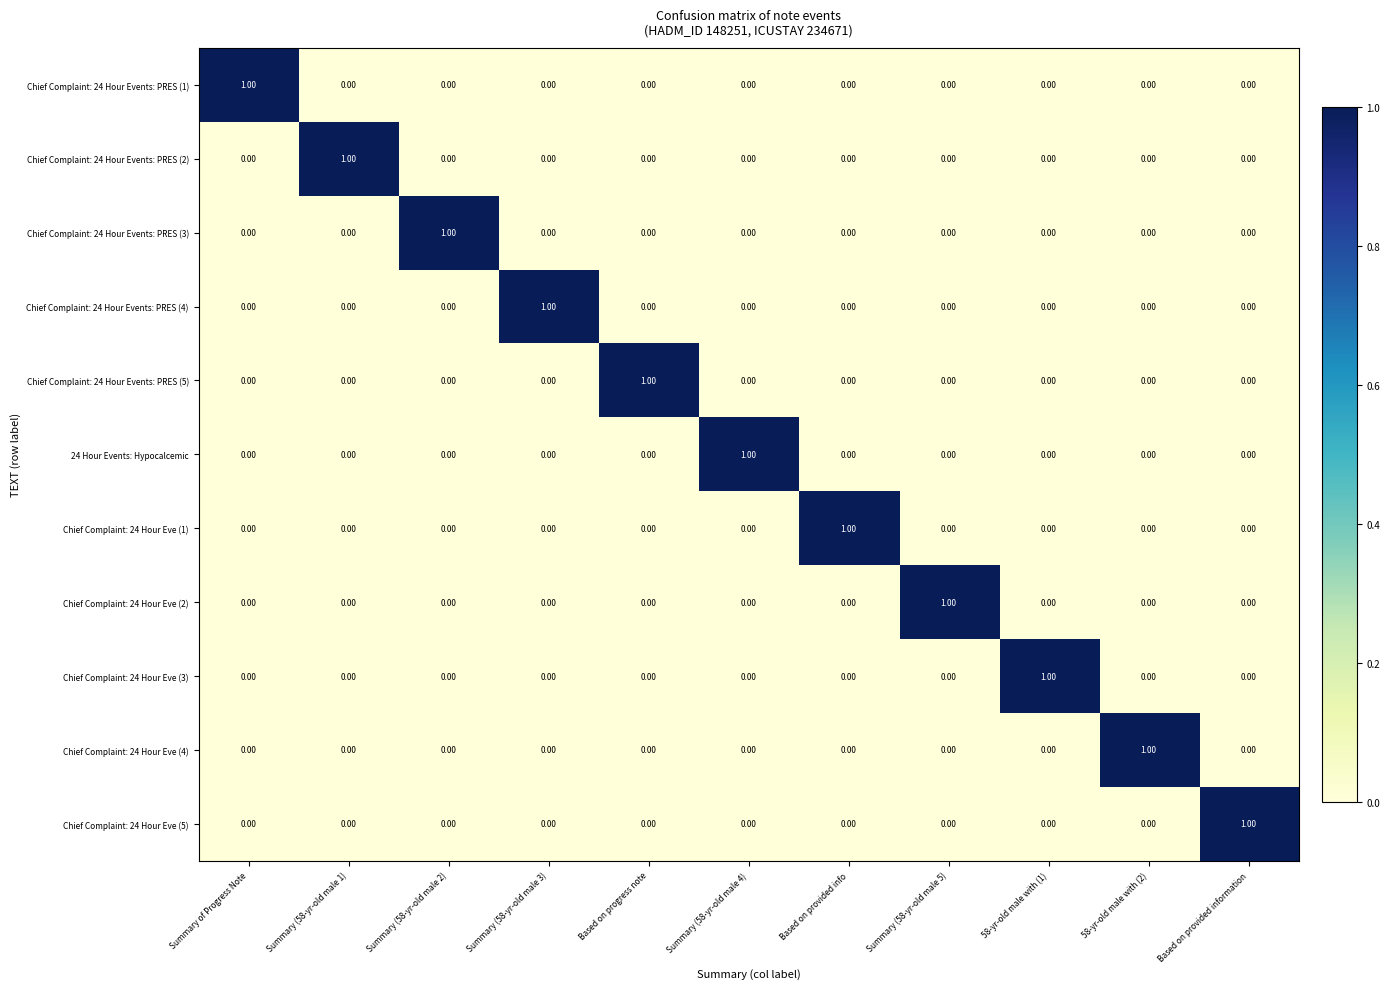

At how many categories does at least one series exceed 0?

11